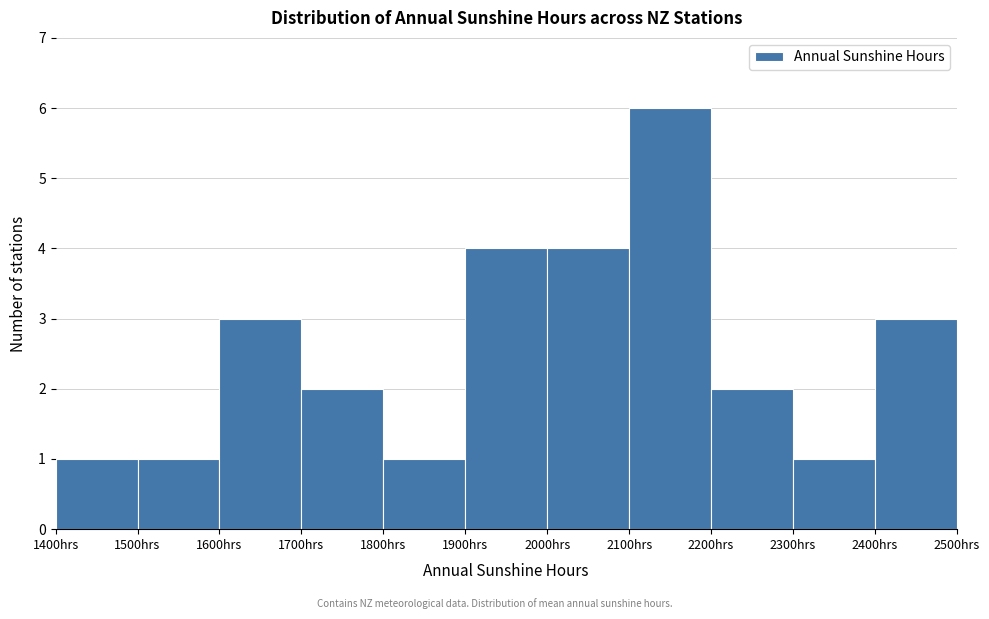

What is the height of the bar covering 1900 to 2000 on the x-axis? The values are not printed on the chart, so give them approximately, as read against the axis.

4